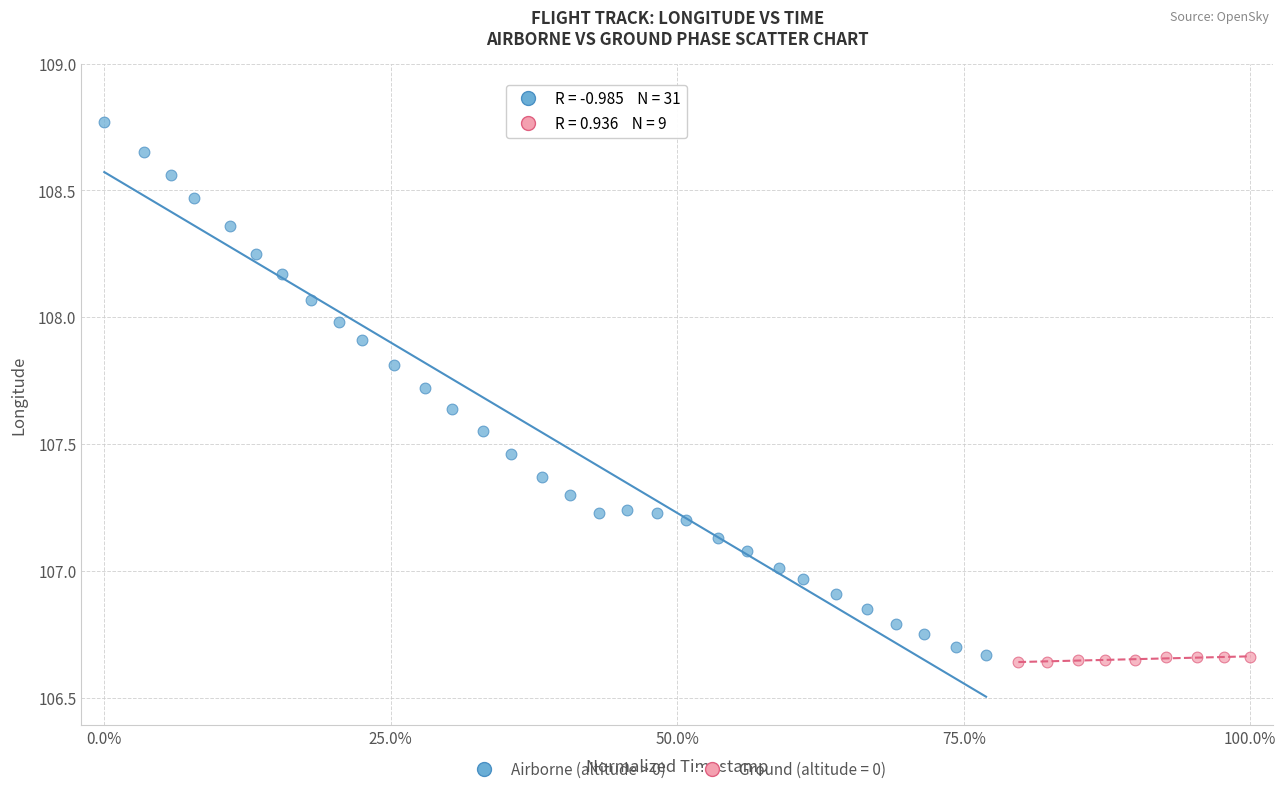

Which series reaches the maximum Y coordinate?

Airborne (altitude > 0)